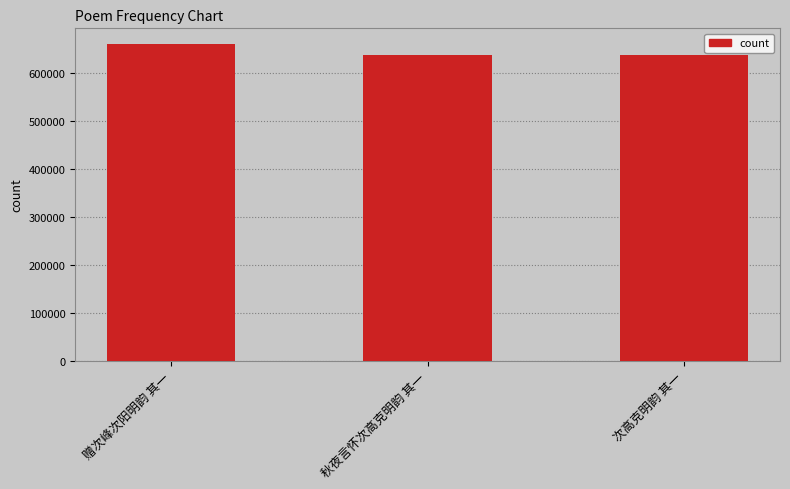

Are the bars grouped side by side (vs. stacked)?

No